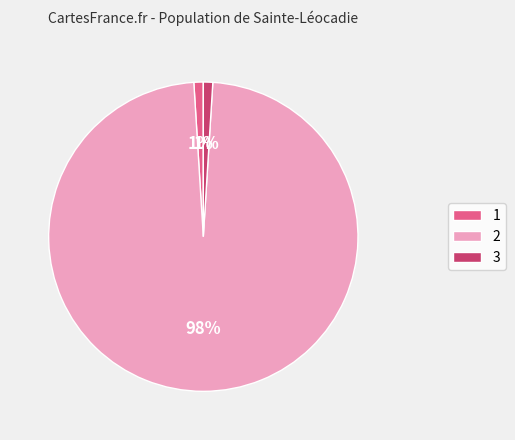

To the nearest percent, what is the difference between the 1 and 2 slice percentages?

97%